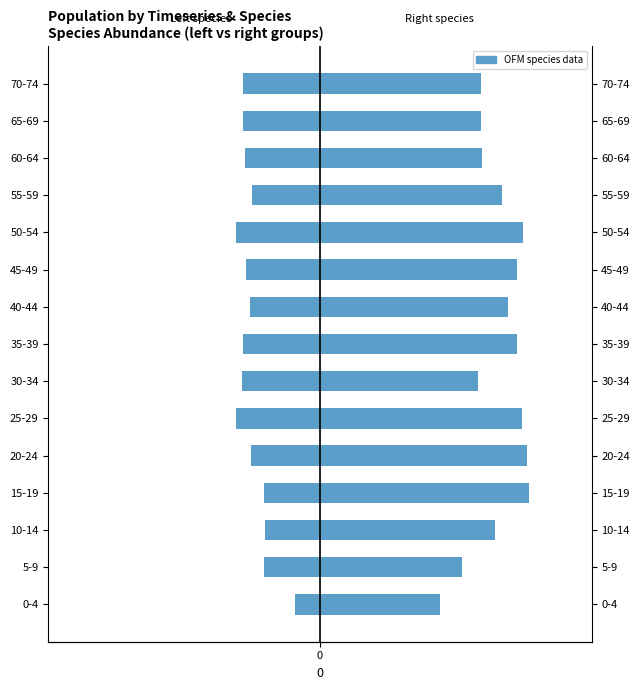

What is the sum of all species_0+4+5 (right) values?

8.7